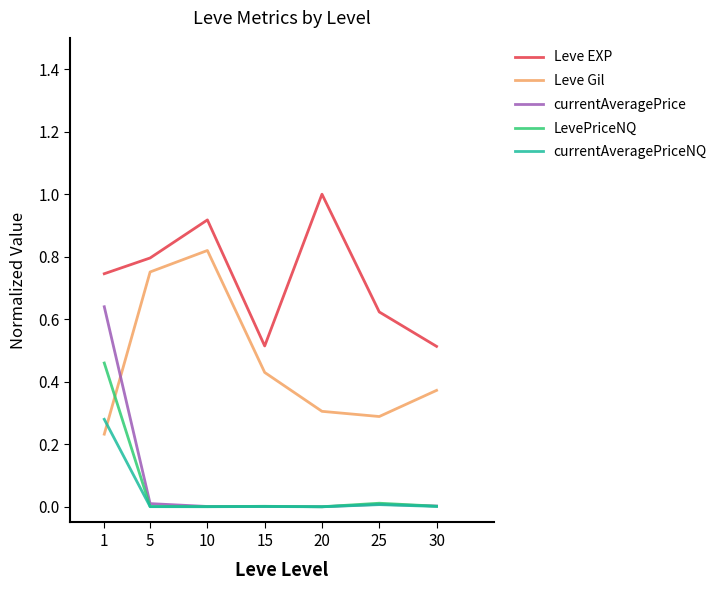

Rank the series by their maximum value, from lowest to highest.

currentAveragePriceNQ, LevePriceNQ, currentAveragePrice, Leve Gil, Leve EXP